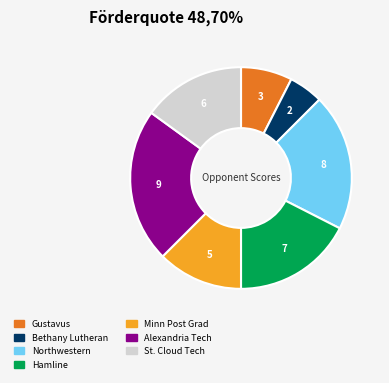

Is there any slice that represents more than half of the pie?

No